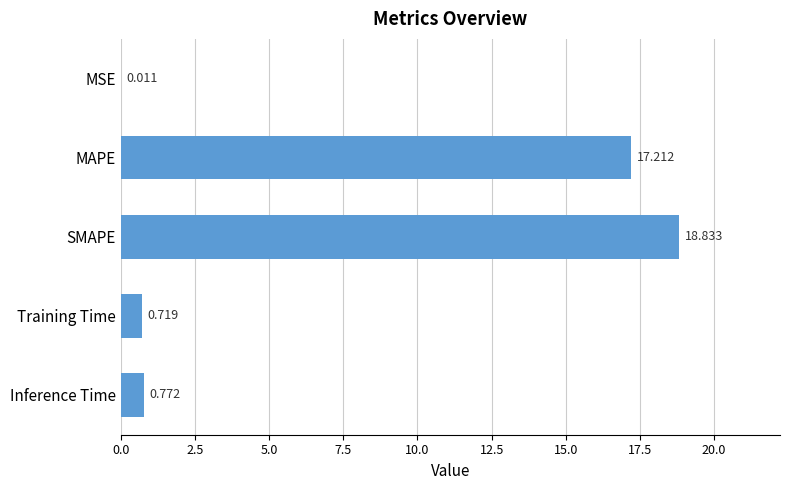

Which has a higher value, Training Time or Inference Time?

Inference Time